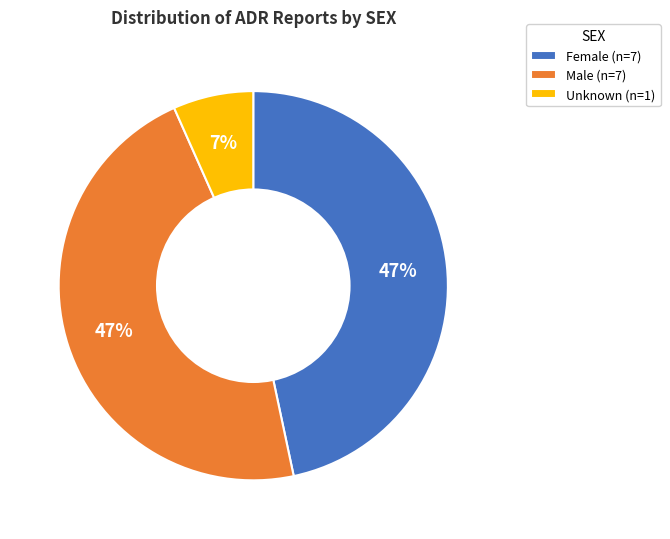

To the nearest percent, what percentage of the pie is Unknown (n=1)?

7%